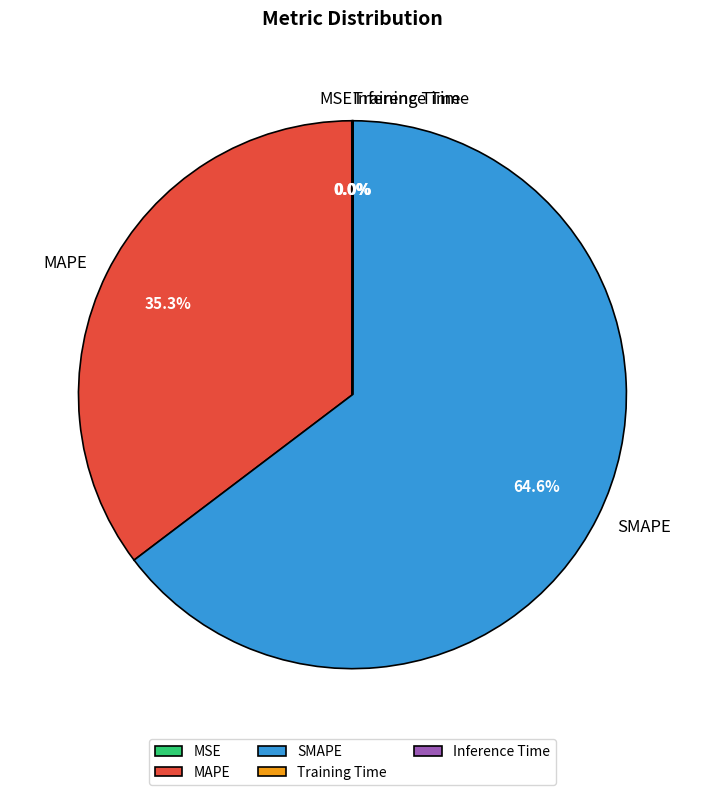

Which category accounts for the majority?

SMAPE